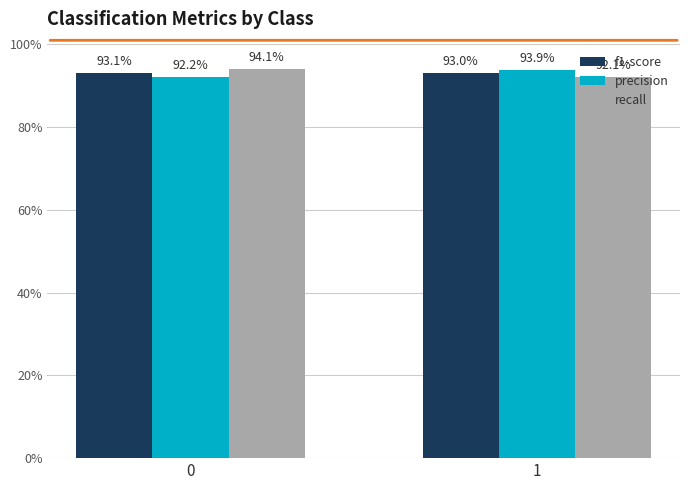

What are all the series names shown in the legend?

f1-score, precision, recall